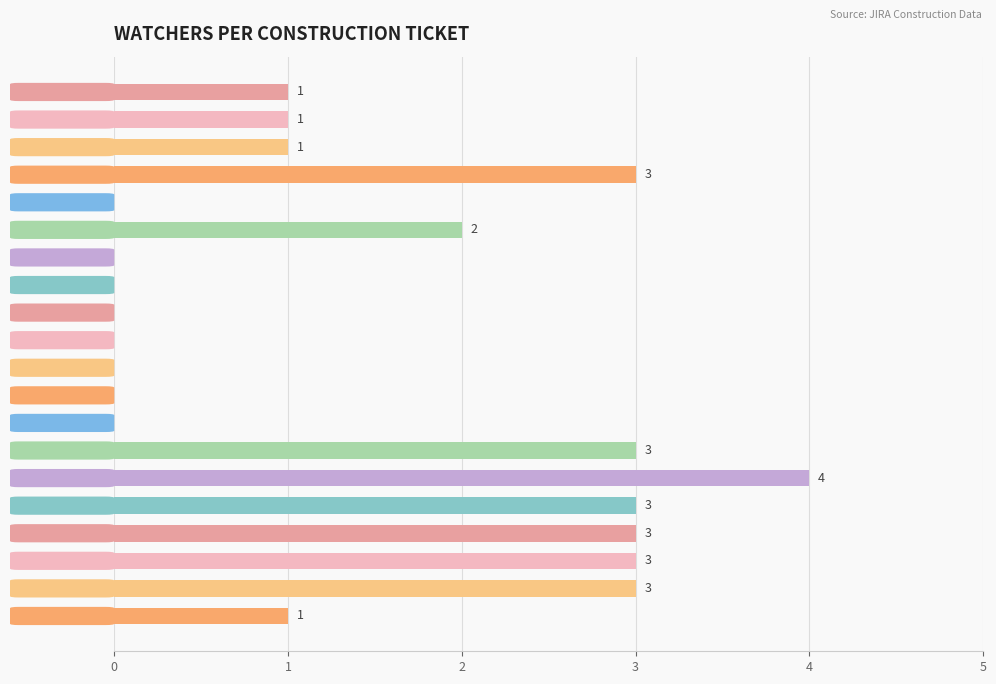

How many values are between 0 and 3?

19